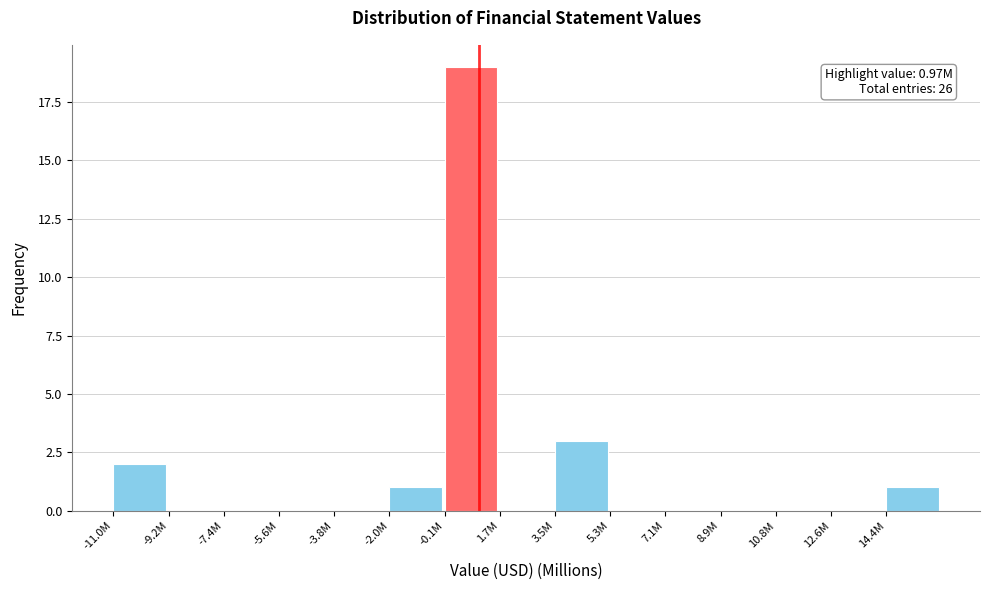

Reading left to right, transcribe all the data shown in this chart.

-11.0M=2	-9.2M=0	-7.4M=0	-5.6M=0	-3.8M=0	-2.0M=1	-0.1M=19	1.7M=0	3.5M=3	5.3M=0	7.1M=0	8.9M=0	10.8M=0	12.6M=0	14.4M=1